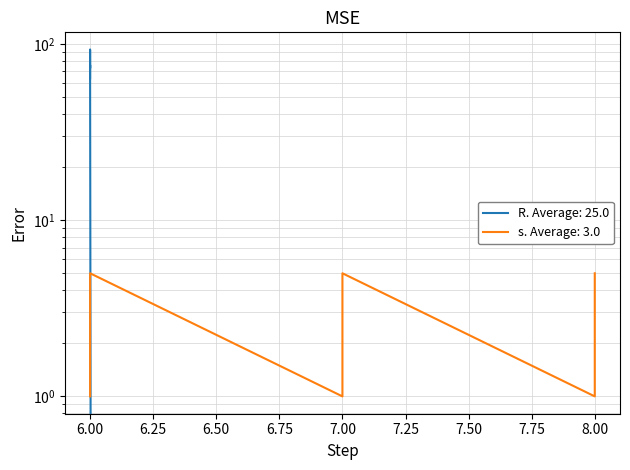

Reading right to left, transcribe all the data shown in this chart.

R: 0	0	0	0	0	0	0	0	0	0	69	76	73	93	64
s: 5	4	3	2	1	5	4	3	2	1	5	4	3	2	1